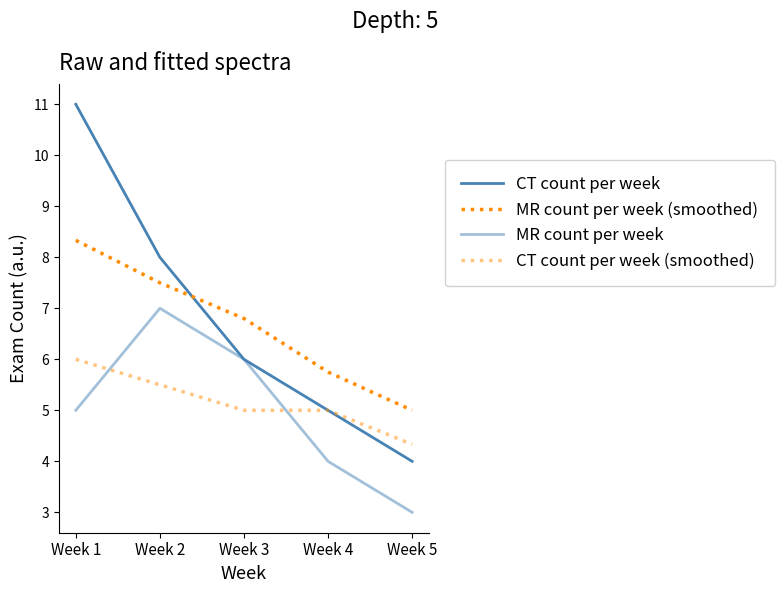

What value does the CT count per week (smoothed) series have at Week 4?

5.0